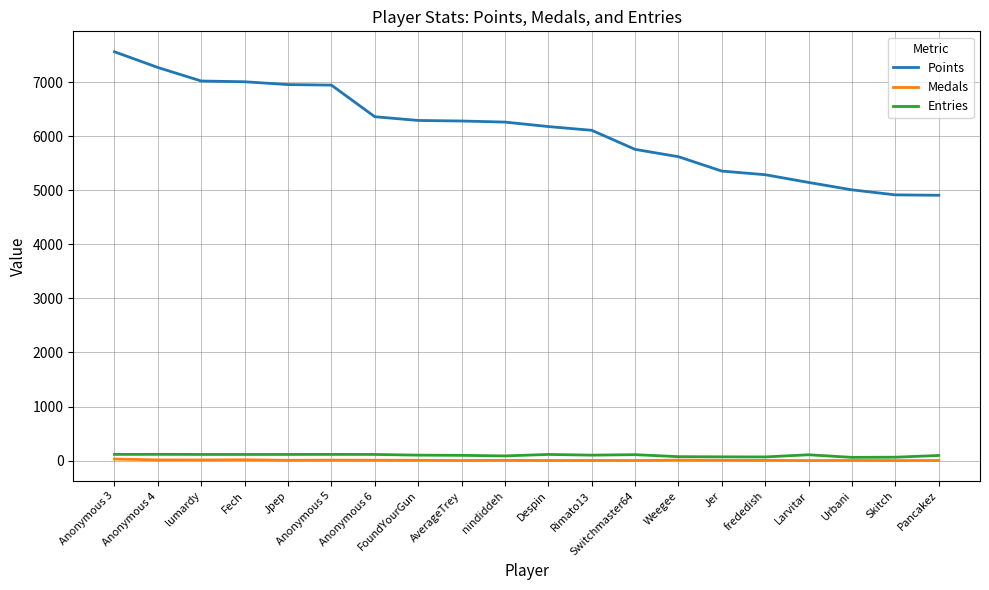

Is the value of Points at frededish greater than the value of Medals at FoundYourGun?

Yes